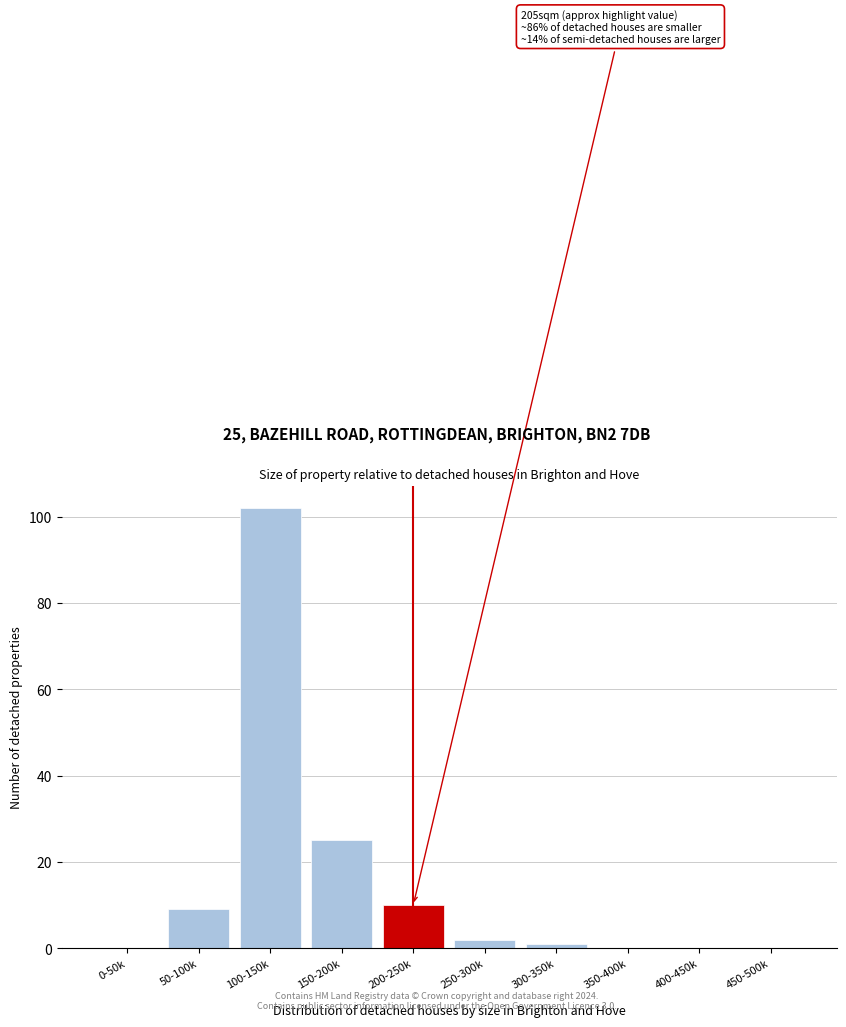

Reading left to right, extract all data points from this chart.

0-50k=0	50-100k=9	100-150k=102	150-200k=25	200-250k=10	250-300k=2	300-350k=1	350-400k=0	400-450k=0	450-500k=0